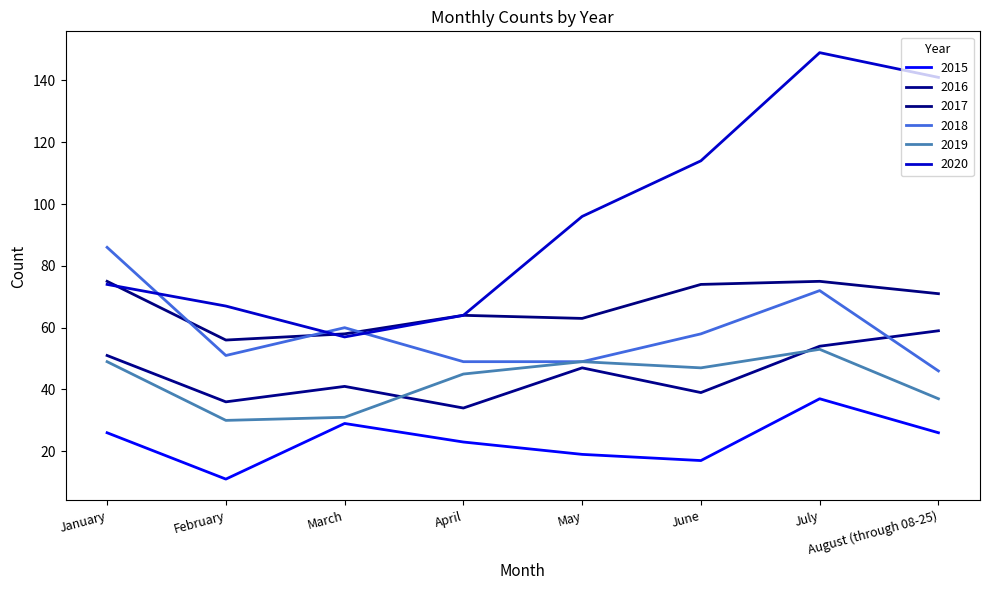

True or false: 2016 and 2015 intersect in this chart.

False